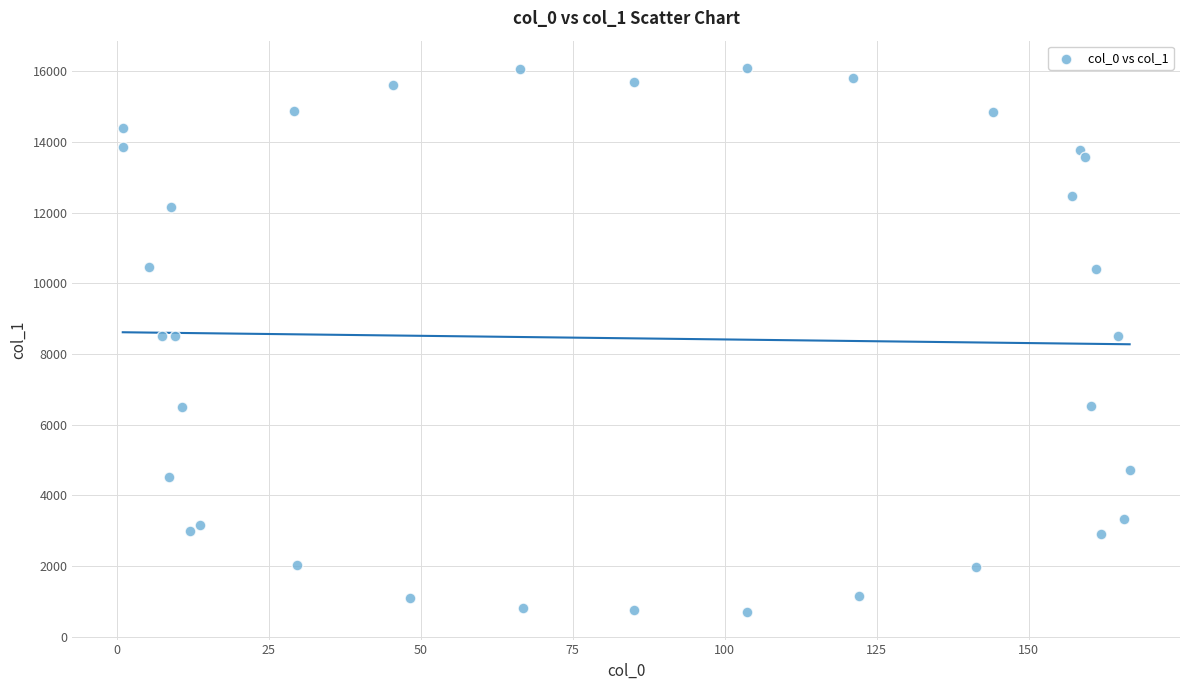

What is the range of Y values (max minus min)?

15401.3